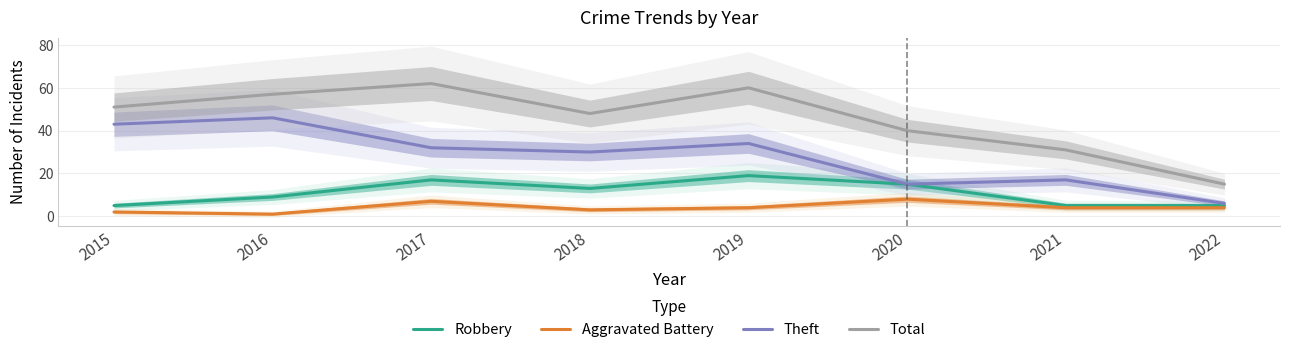

What is the total value across all series at 2019?

117